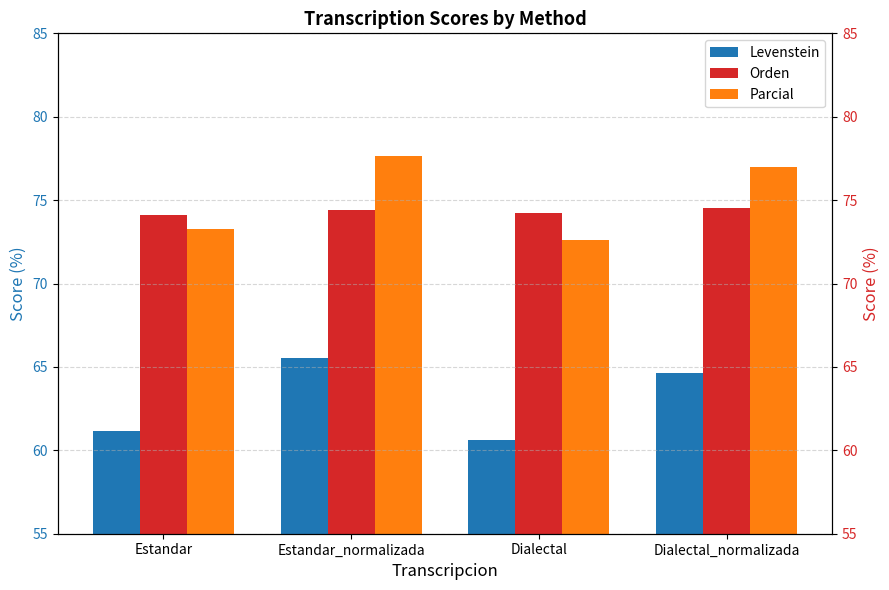

Which series has the largest range (max minus min)?

Parcial